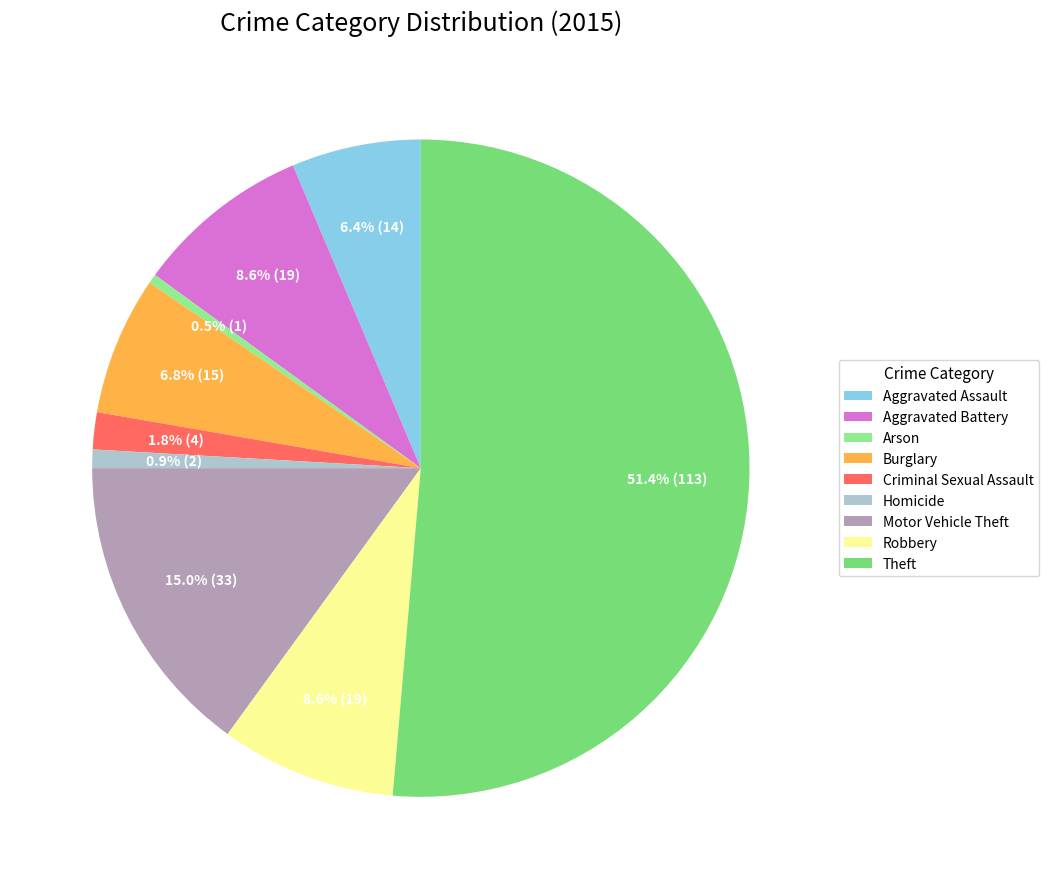

To the nearest percent, what portion does Motor Vehicle Theft represent?

15%